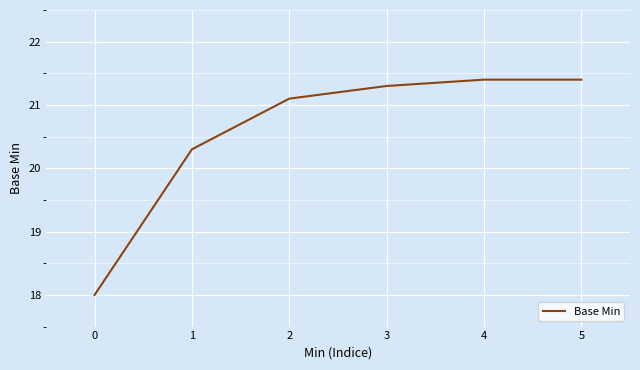

True or false: the data shows 21.4 at 4.

True